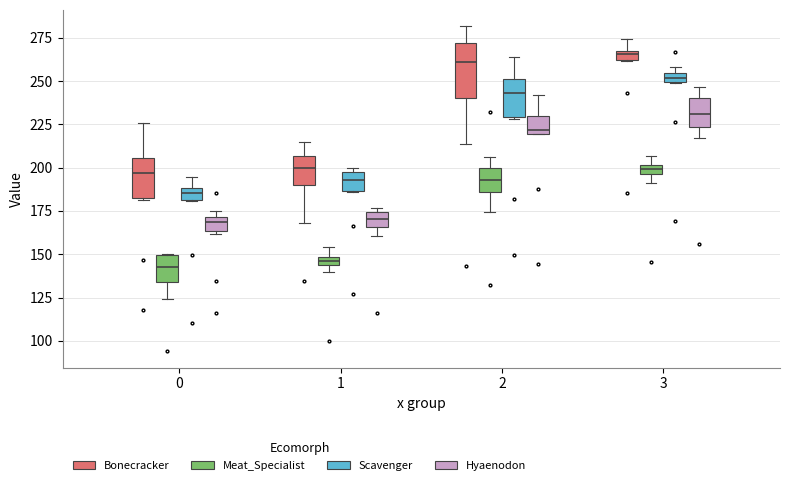

Where is the lower edge of the box for 1 (Meat_Specialist) on the y-axis? The values are not printed on the chart, so give them approximately, as read against the axis.

145